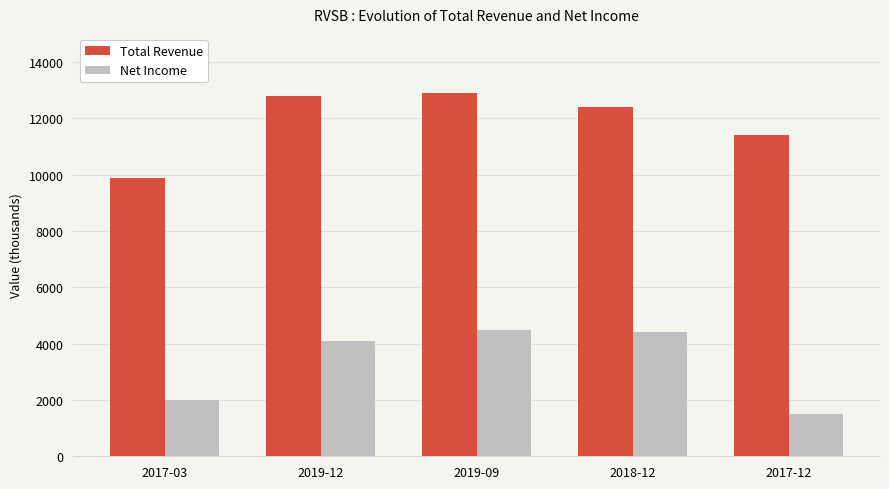

How many bars are there in total?

10